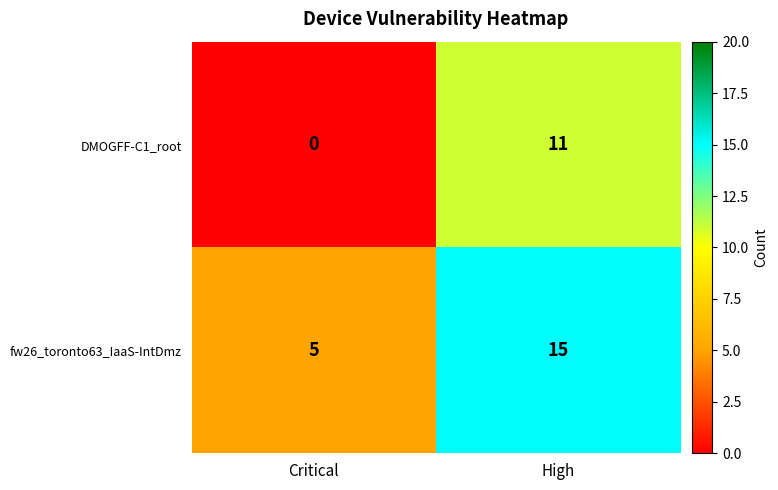

Rank the series by their maximum value, from highest to lowest.

fw26_toronto63_IaaS-IntDmz, DMOGFF-C1_root